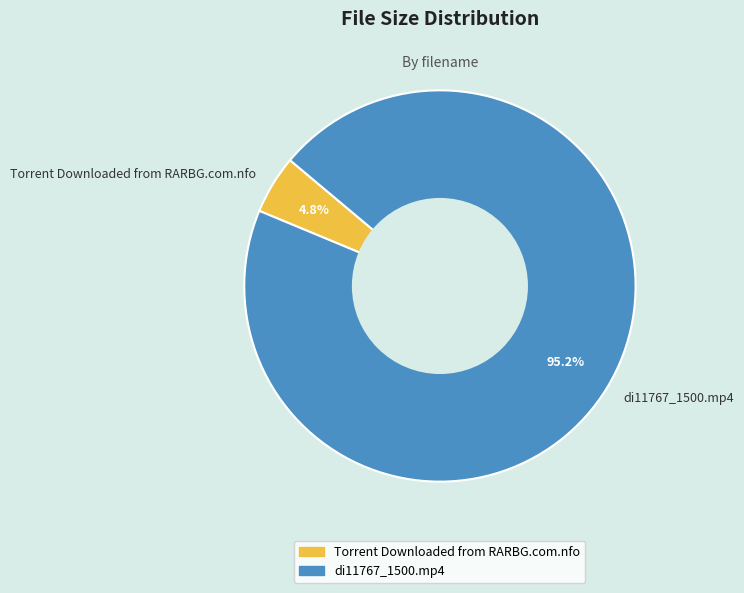

Which slice is the largest?

di11767_1500.mp4